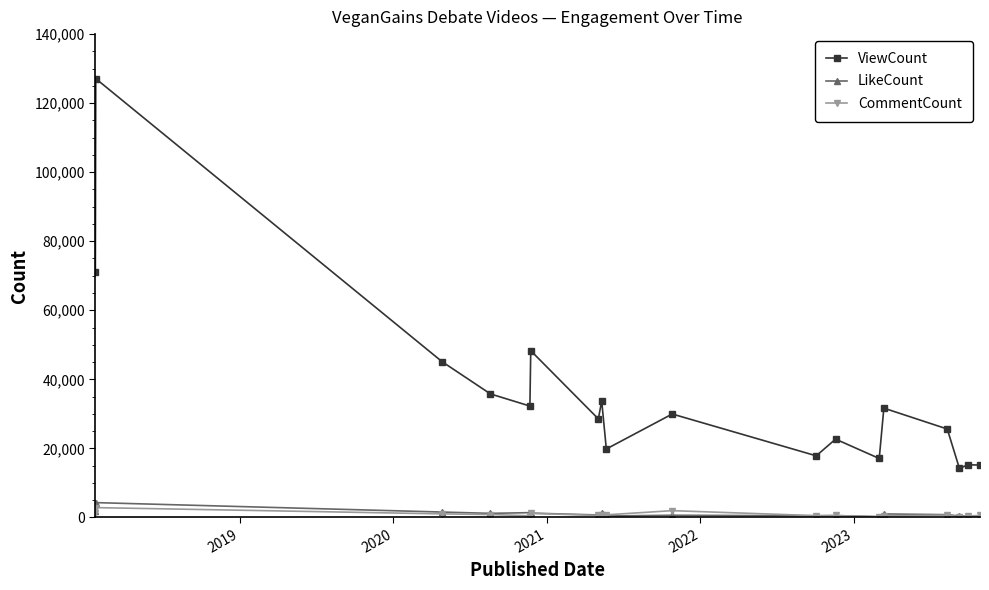

Count the number of categories in the chart.

18